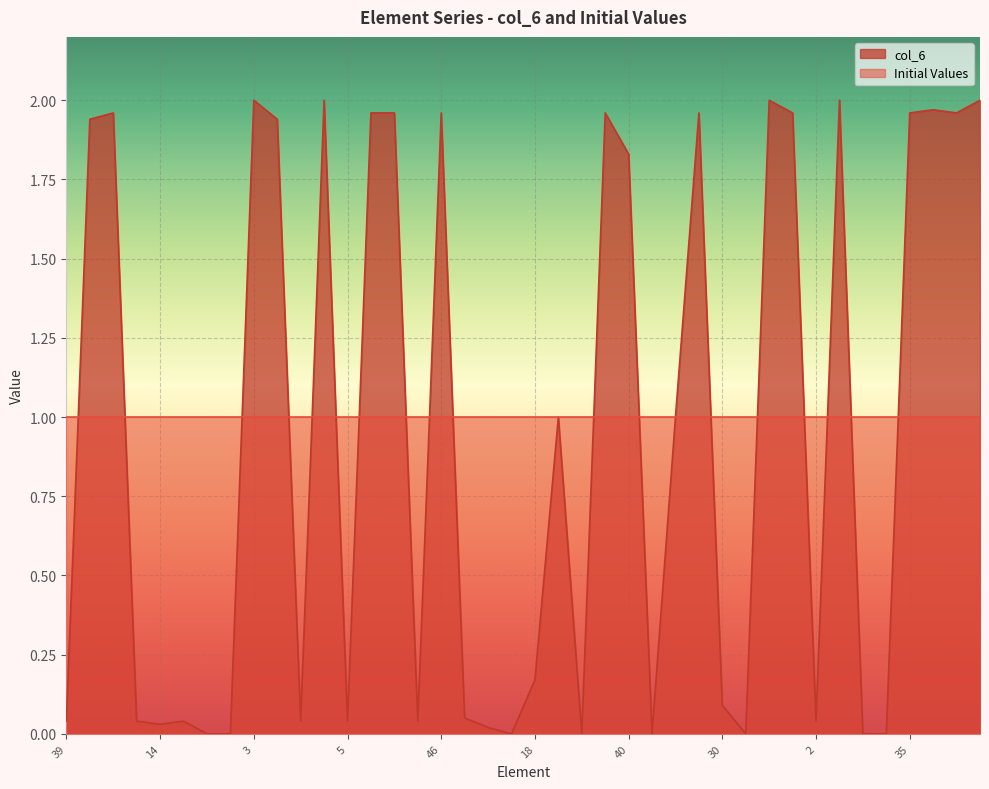

True or false: the data has more than 2 interior local peaks.

True